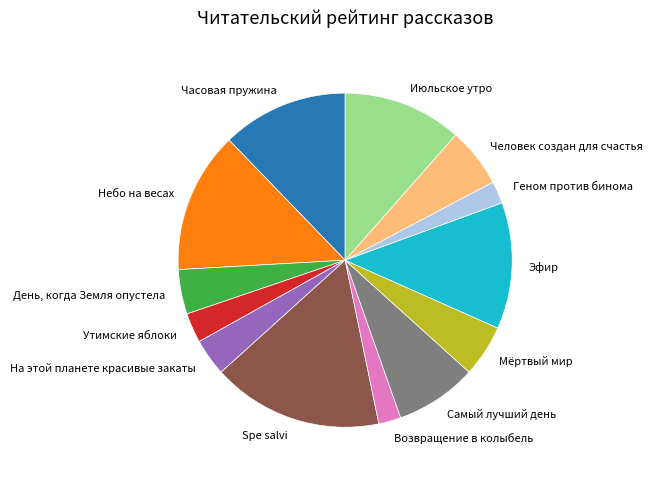

Is Эфир the majority of the pie?

No